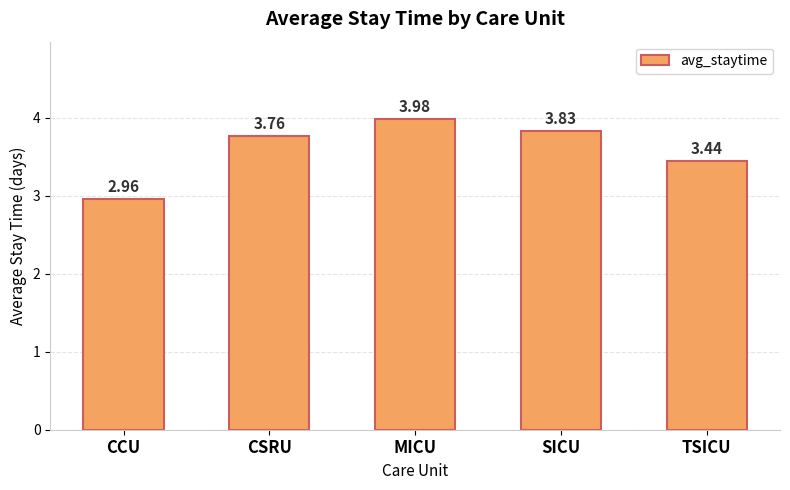

List the labels in order of value, smallest first.

CCU, TSICU, CSRU, SICU, MICU